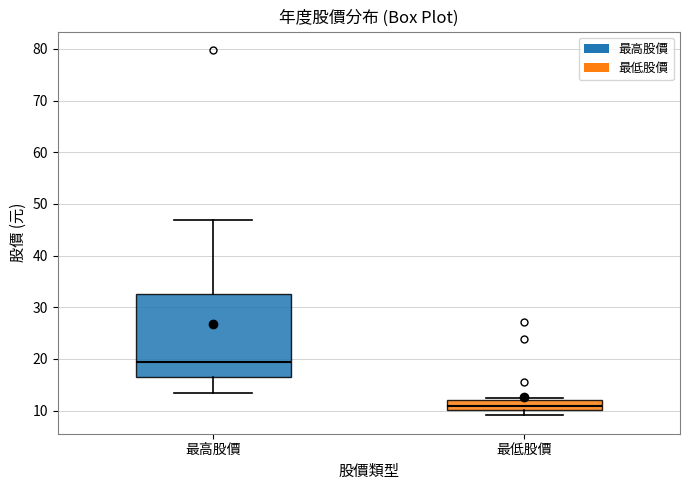

Which box's median line is the lowest?

最低股價